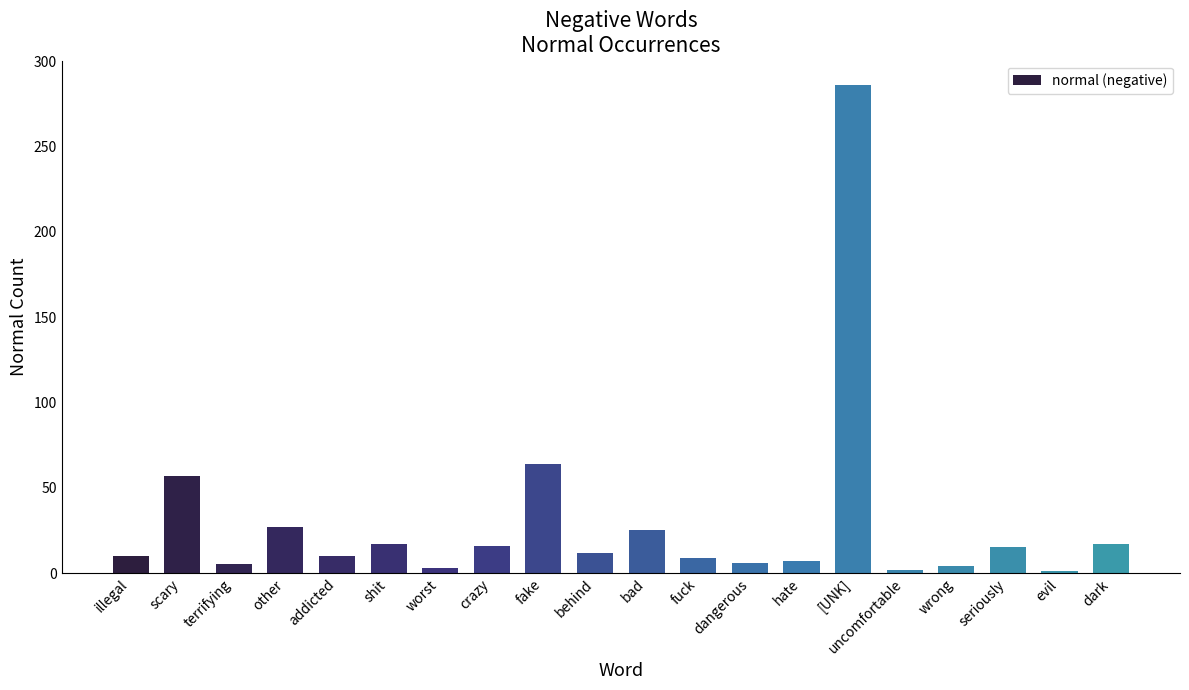

At which label is the value closest to 143?

fake